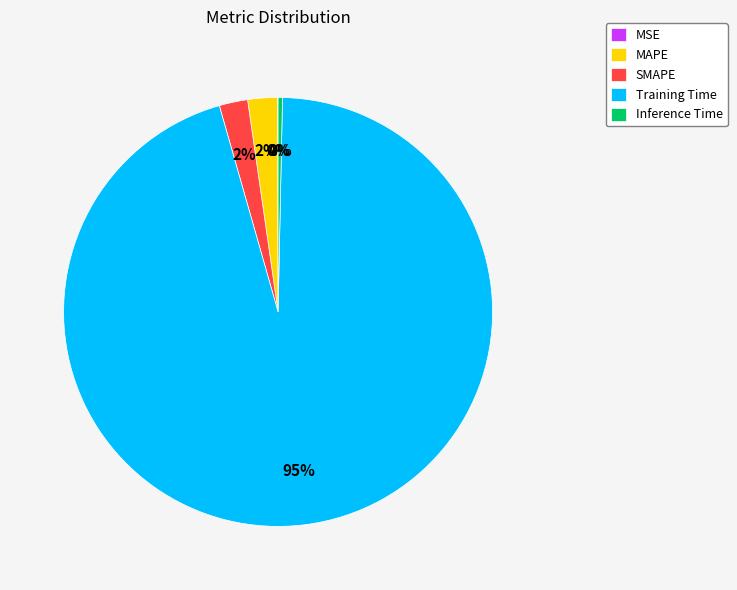

Does SMAPE account for over 50% of the chart?

No